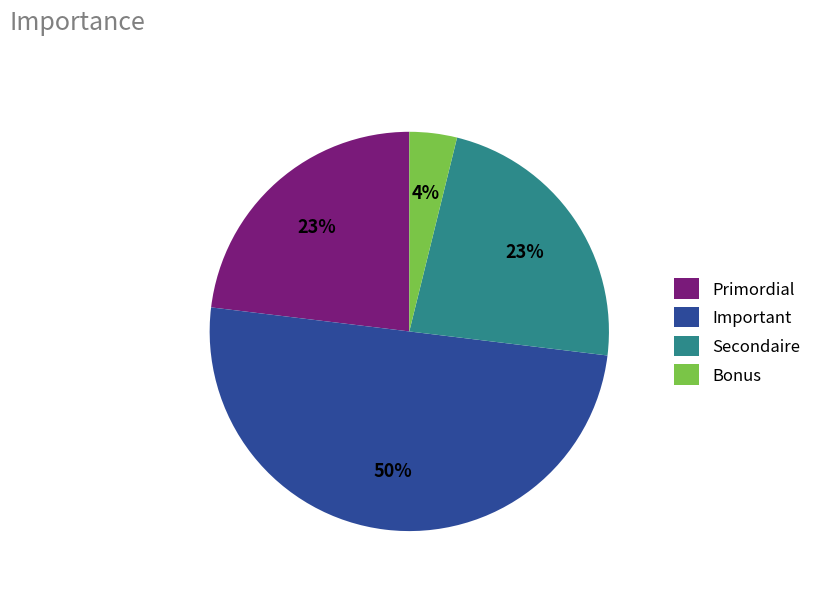

Which category has the smallest portion of the pie?

Bonus